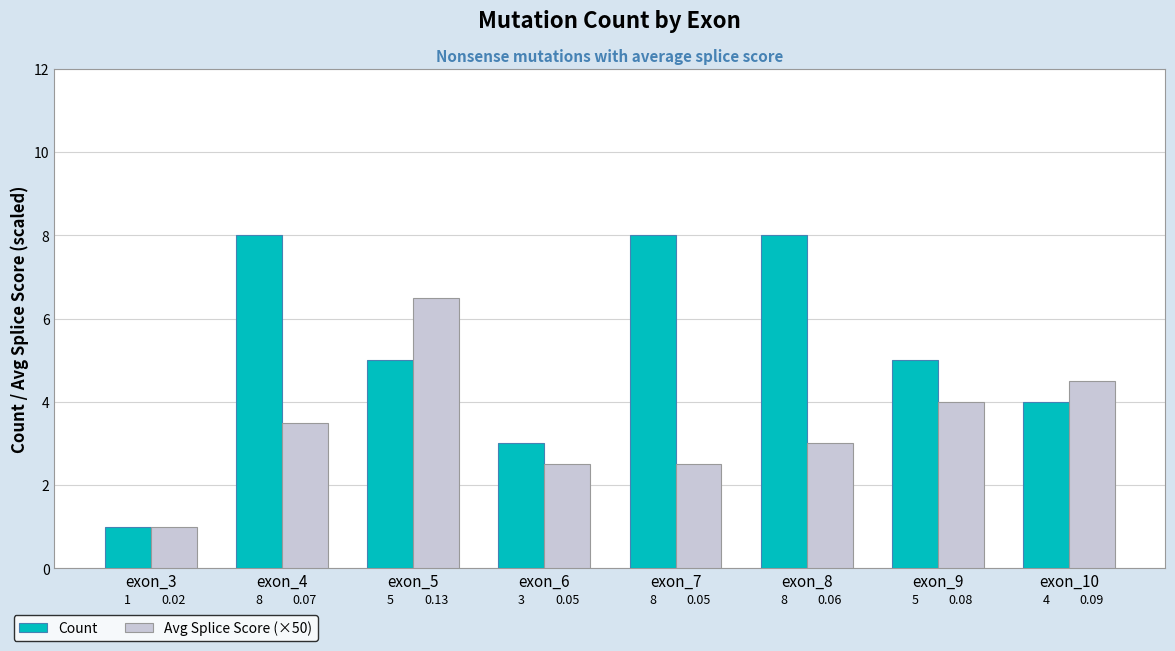

Reading right to left, extract all data points from this chart.

Count: exon_10=4.0	exon_9=5.0	exon_8=8.0	exon_7=8.0	exon_6=3.0	exon_5=5.0	exon_4=8.0	exon_3=1.0
Avg Splice Score (×50): exon_10=4.5	exon_9=4.0	exon_8=3.0	exon_7=2.5	exon_6=2.5	exon_5=6.5	exon_4=3.5	exon_3=1.0